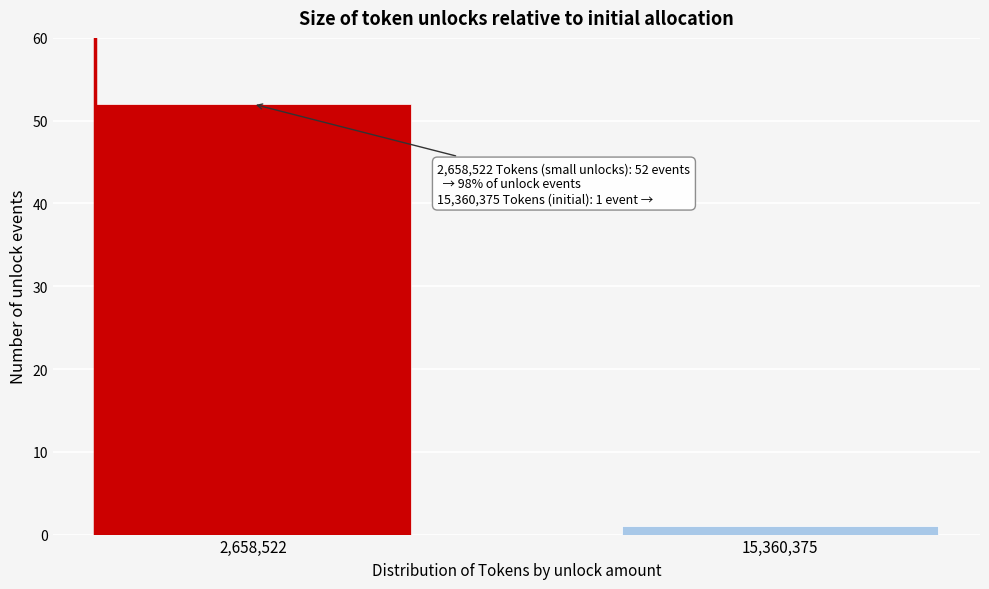

Reading left to right, extract all data points from this chart.

2,658,522=52	15,360,375=1